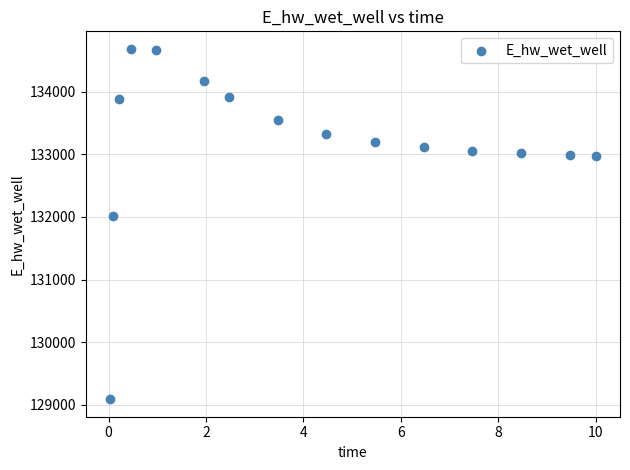

What is the range of Y values (max minus min)?

5591.8